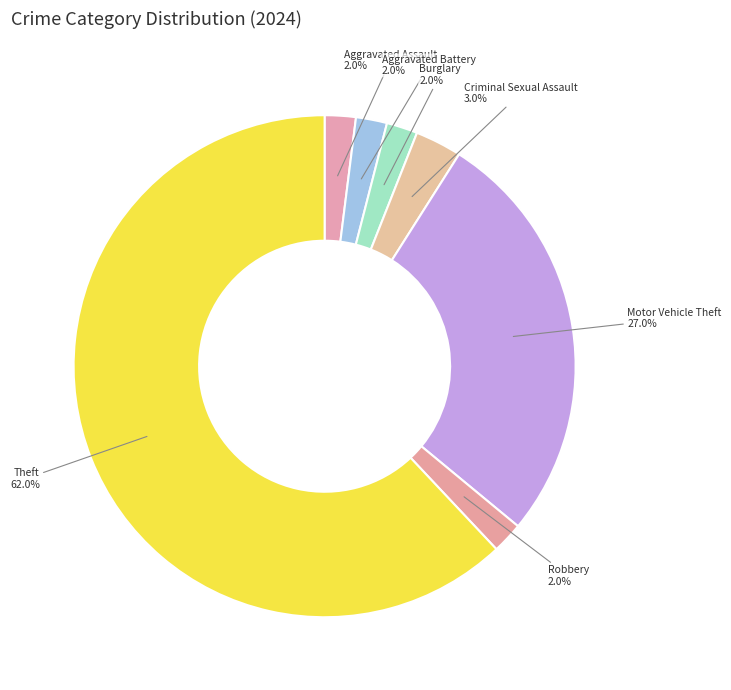

Count the number of slices in the pie.

7